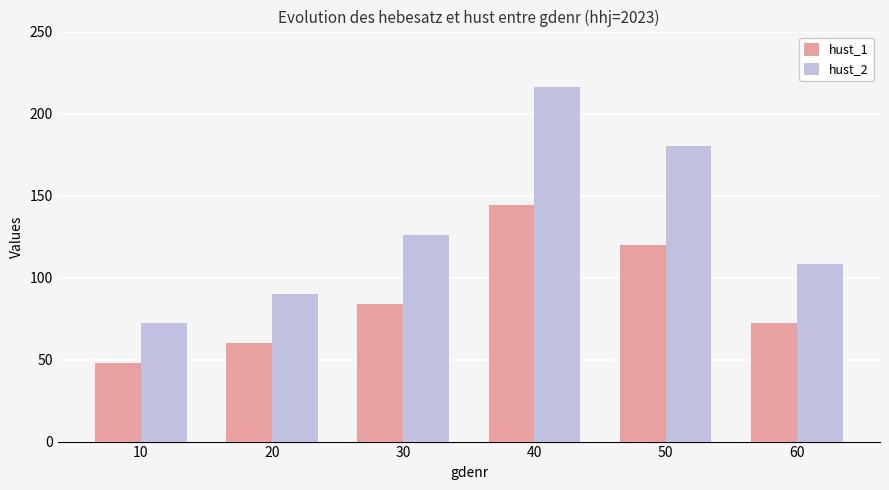

Reading left to right, extract all data points from this chart.

hust_1: 48	60	84	144	120	72
hust_2: 72	90	126	216	180	108